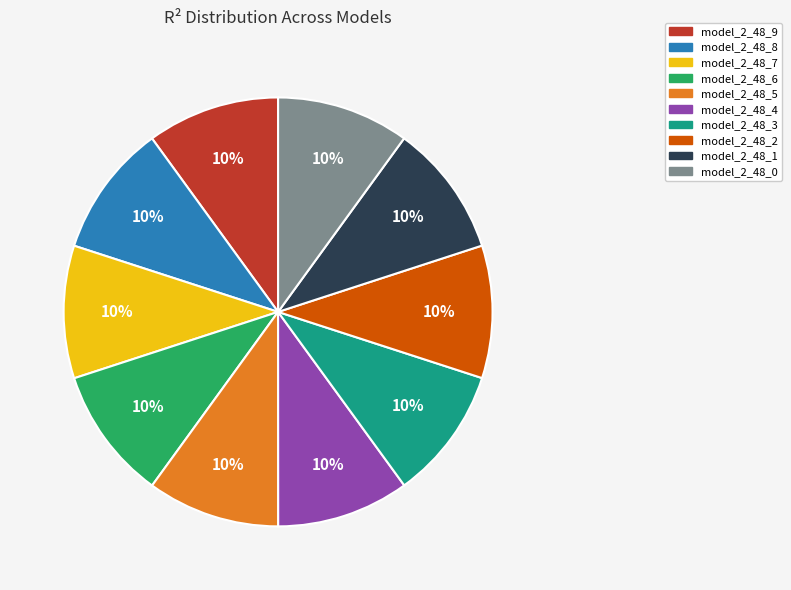

Do model_2_48_7 and model_2_48_9 together represent more than half of the pie?

No